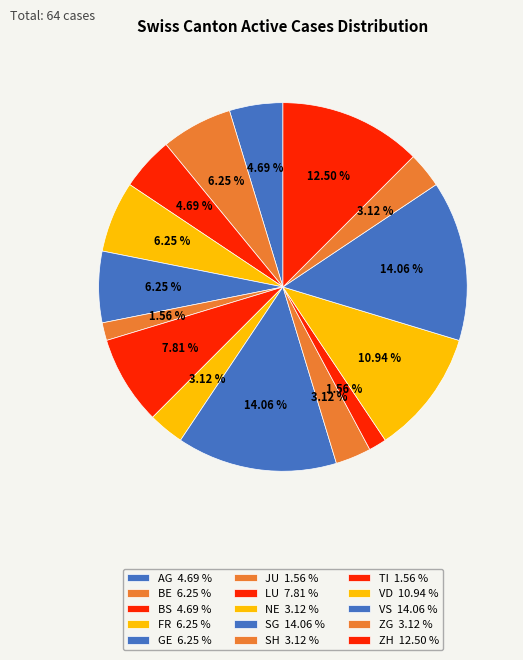

Count the number of slices in the pie.

15